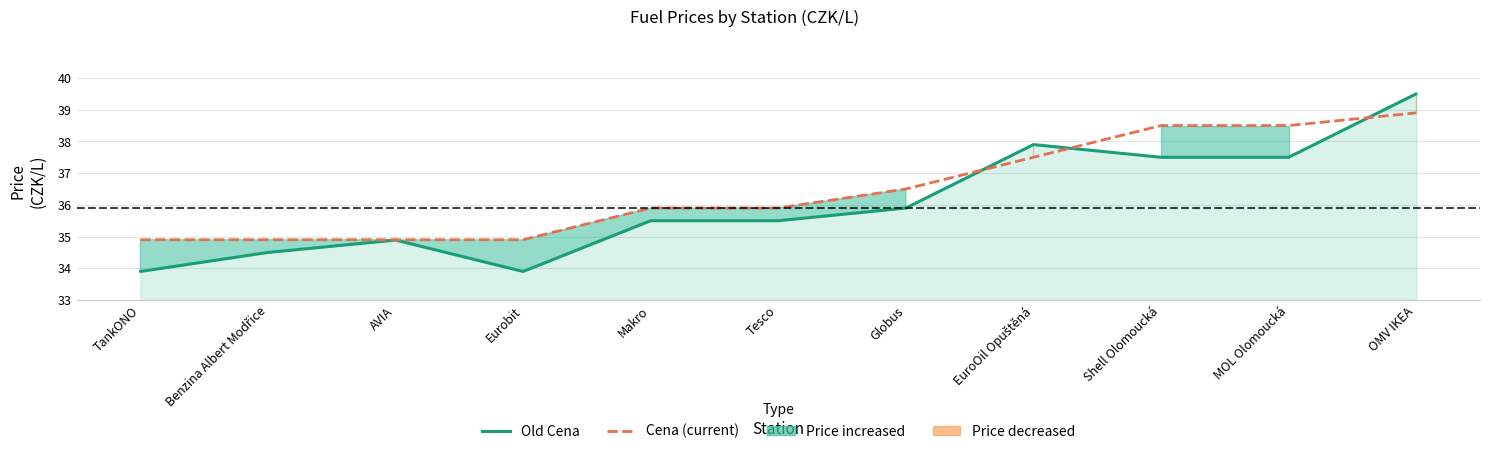

What is the minimum value for Cena (current)?

34.9